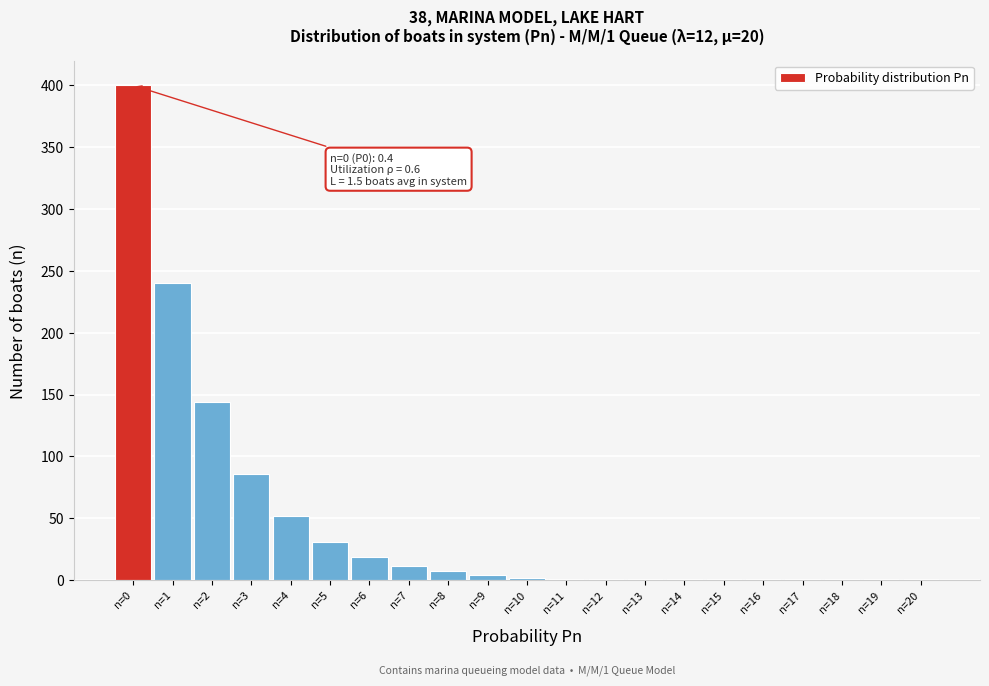

Over which range of the x-axis is the bar tallest?

-0.5 to 0.5